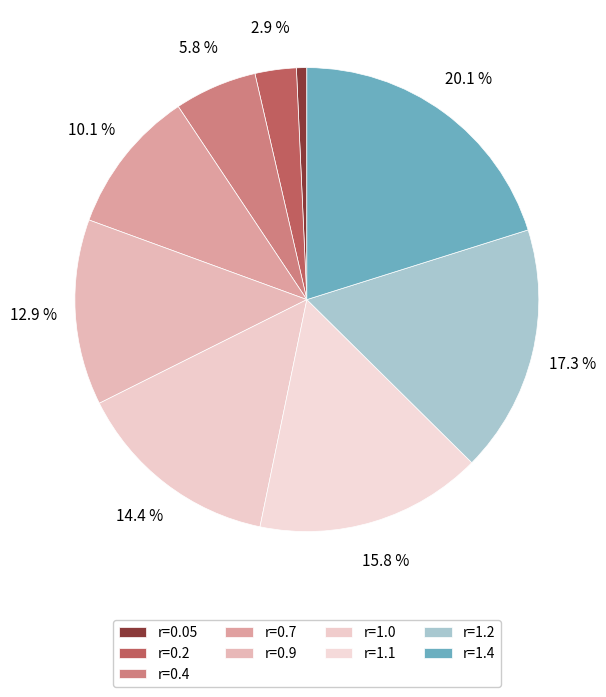

How many slices are in this pie chart?

9